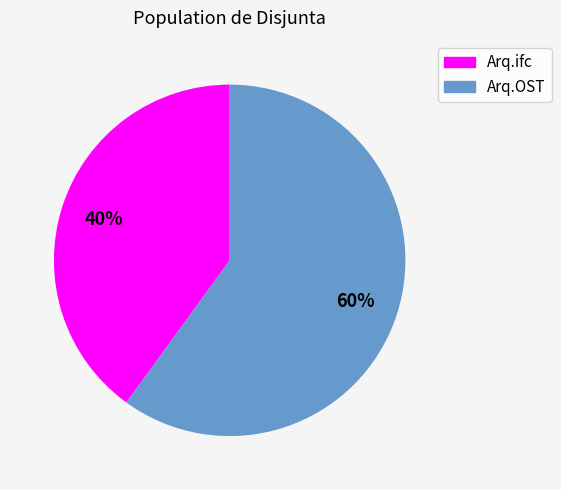

Combined, do Arq.ifc and Arq.OST account for over 50%?

Yes